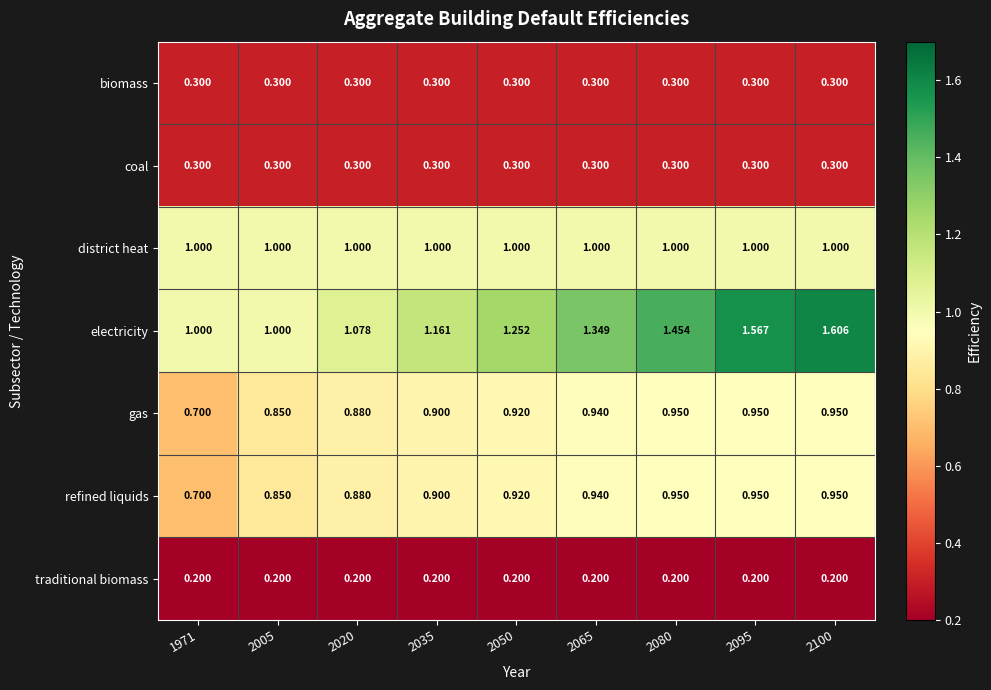

Which series has the largest range (max minus min)?

electricity